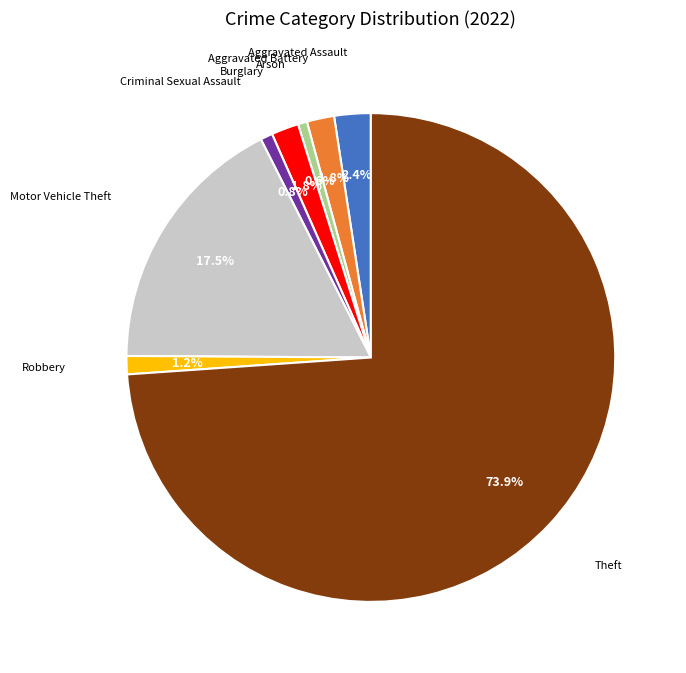

How many slices are in this pie chart?

8